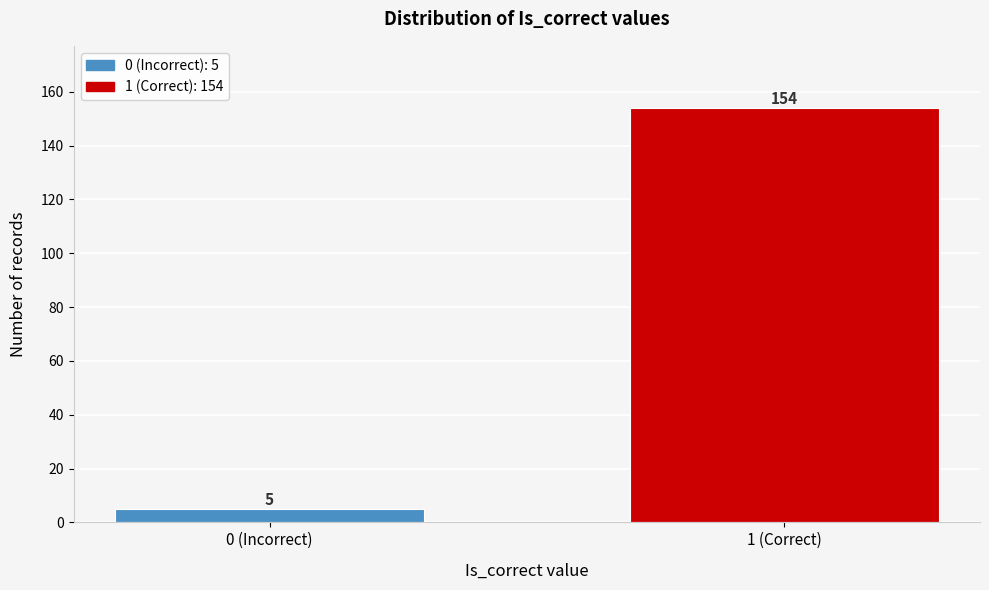

Reading left to right, what are all the values shown in this chart?

5	154